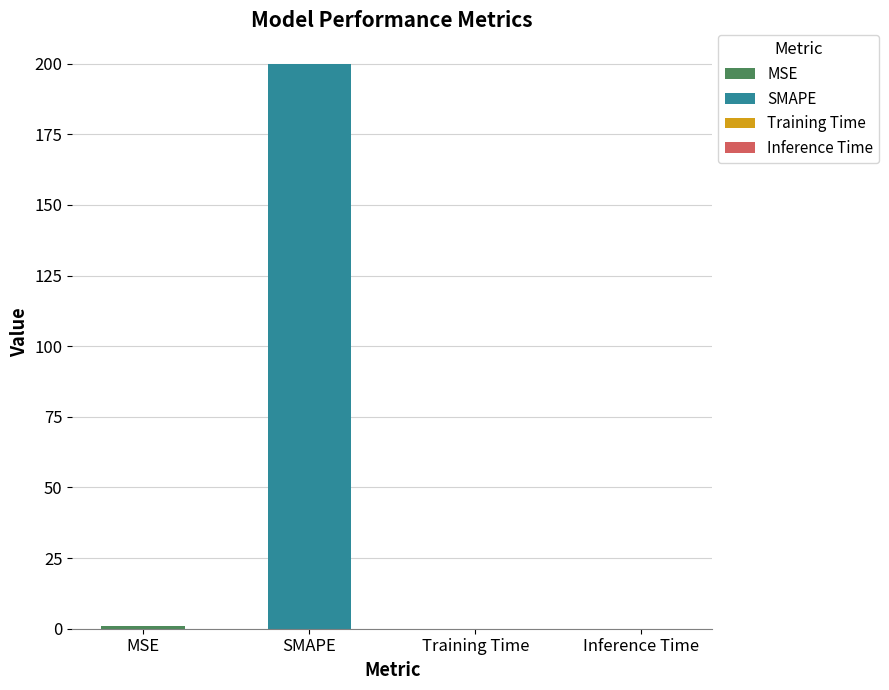

The chart shows a value of 200.0 at SMAPE. True or false?

True